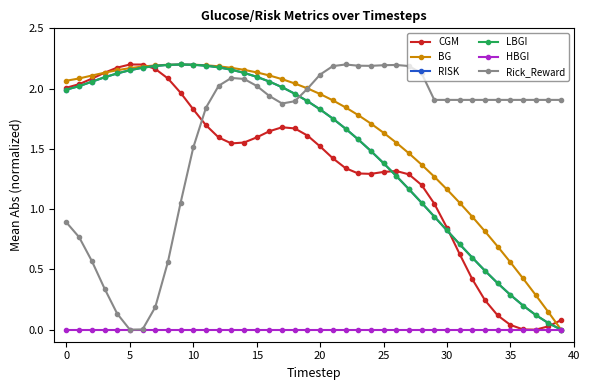

Is this an area chart (filled region under the line)?

No